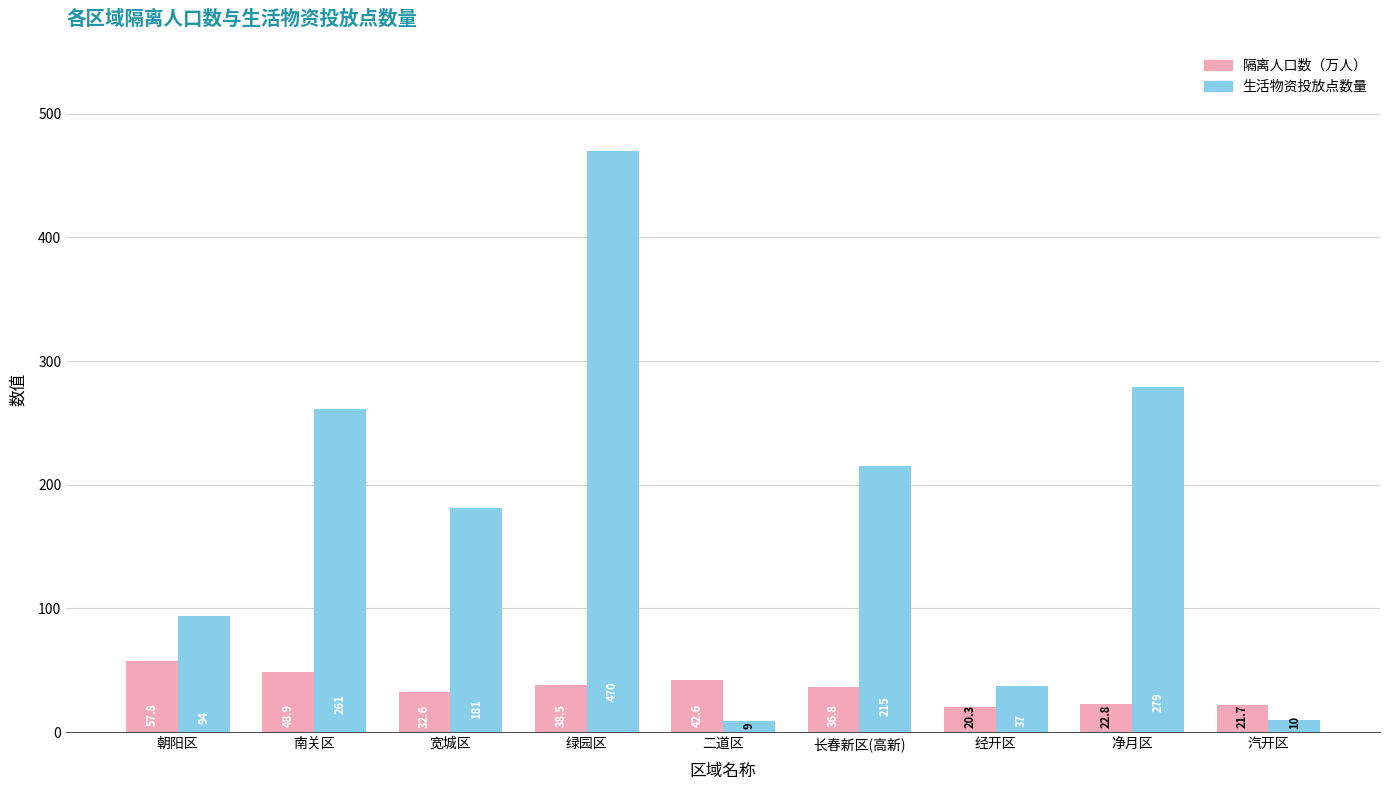

What is the maximum value for 生活物资投放点数量?

470.0